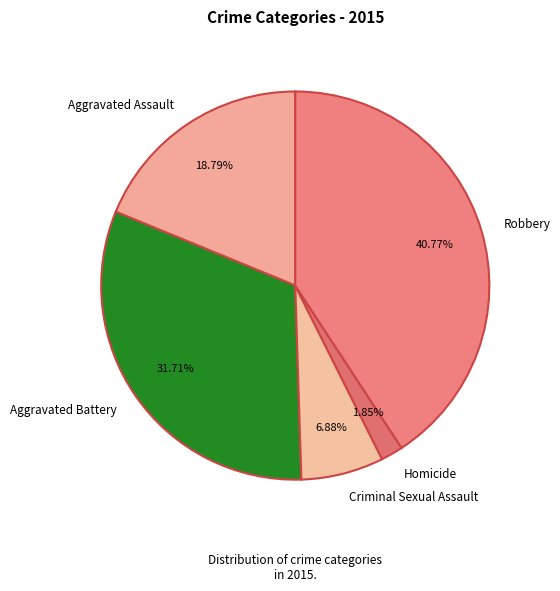

To the nearest percent, what is the difference between the largest and smallest slice percentages?

39%